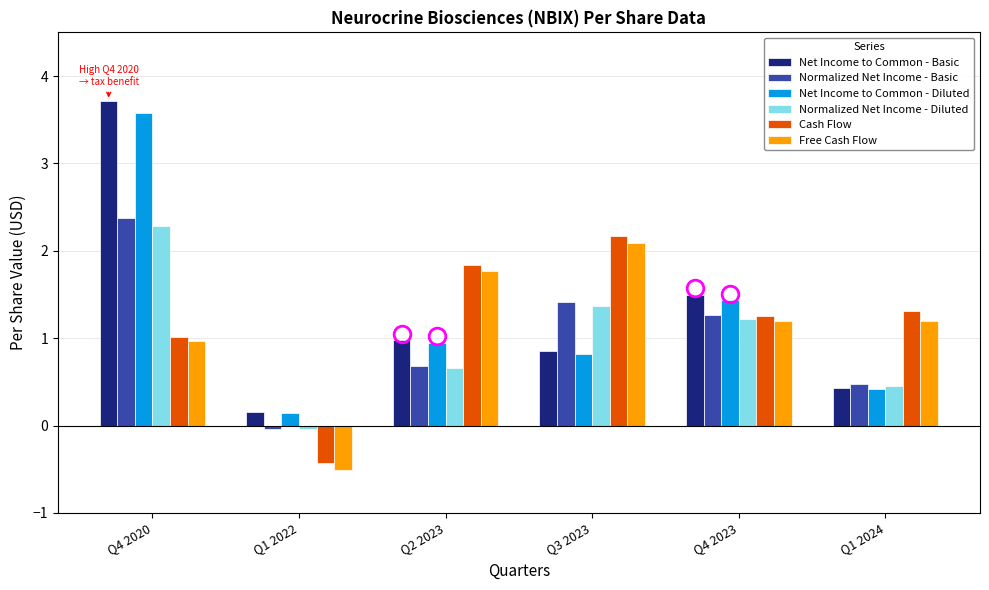

What position from the right is Q1 2022?

5